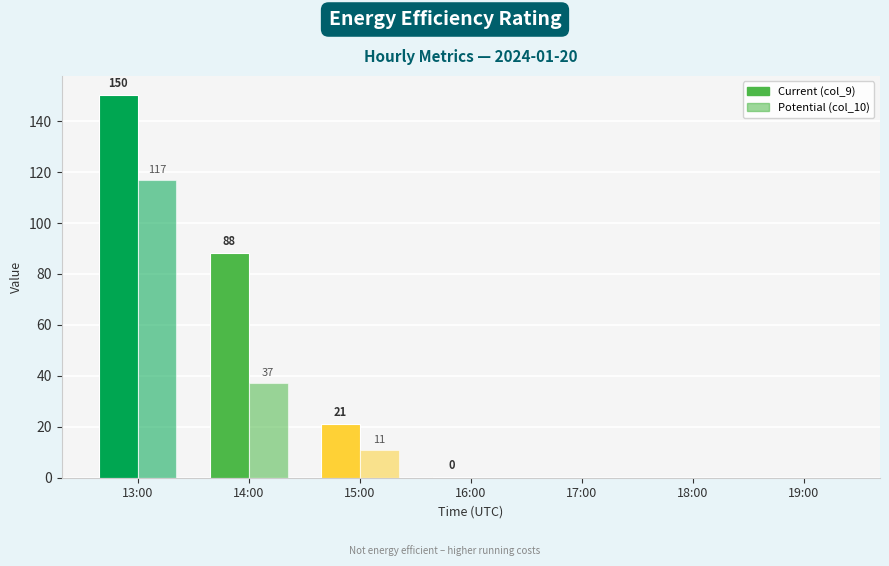

Which has a higher value, 18:00 or 17:00?

18:00